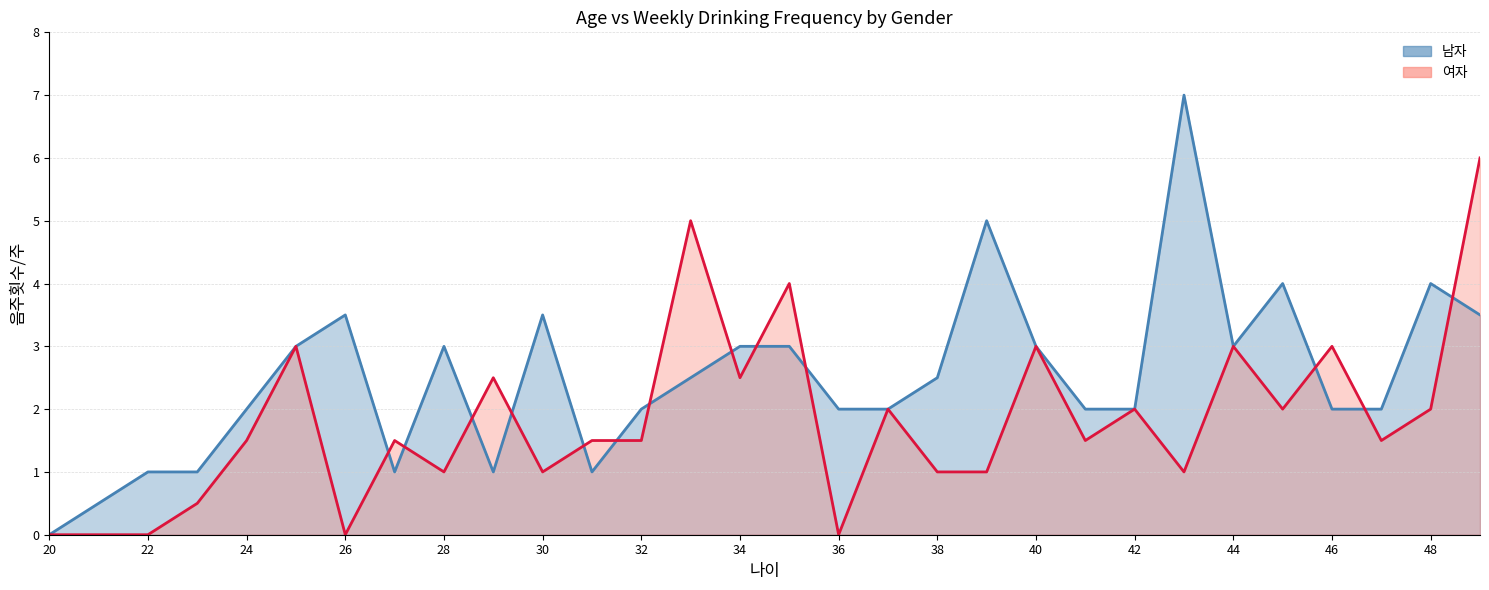

True or false: 남자 has more than 0 points higher than both neighbors.

True